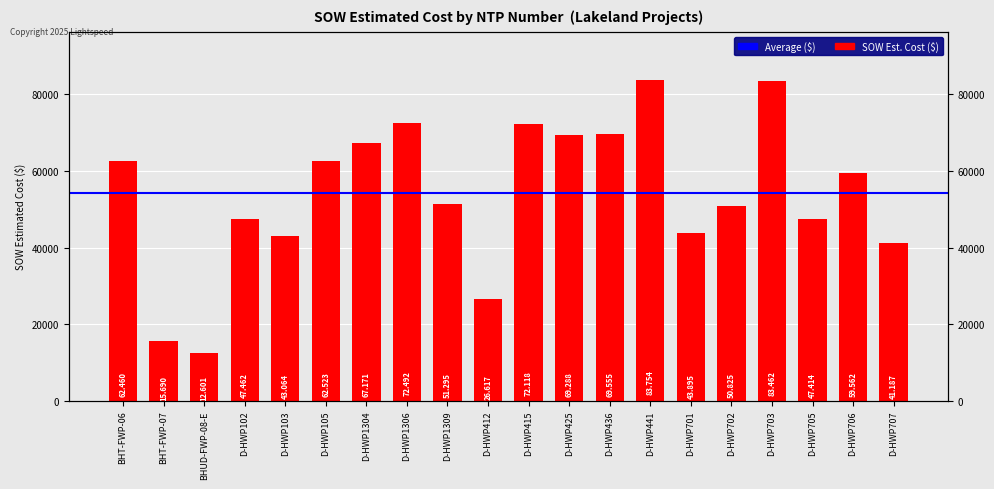

The value at D-HWP707 is 41187.0. True or false?

True